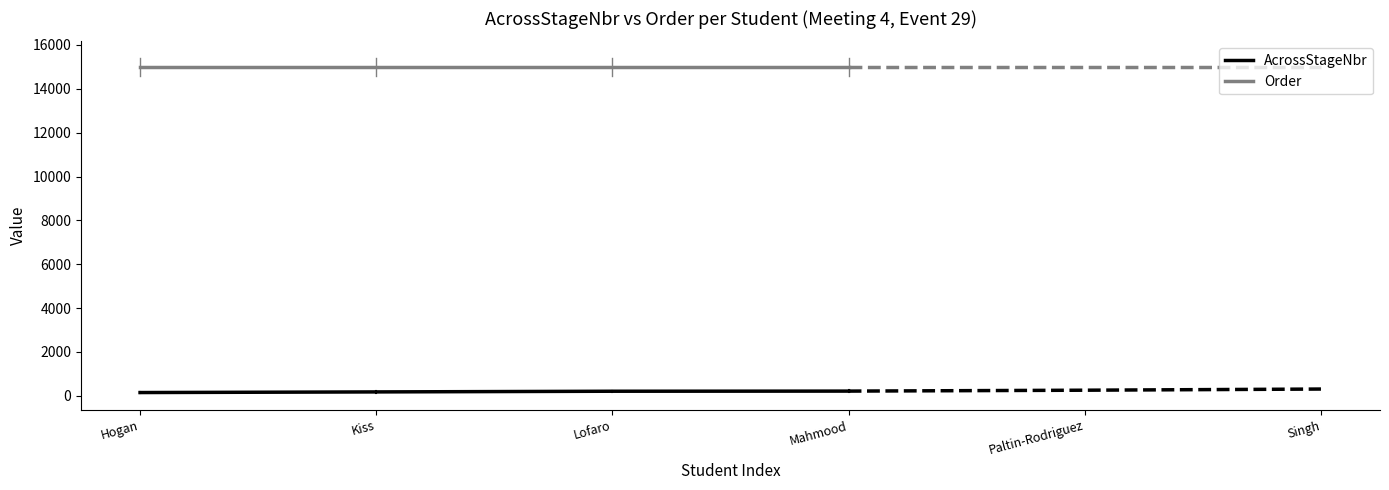

True or false: AcrossStageNbr has more than 2 points higher than both neighbors.

False